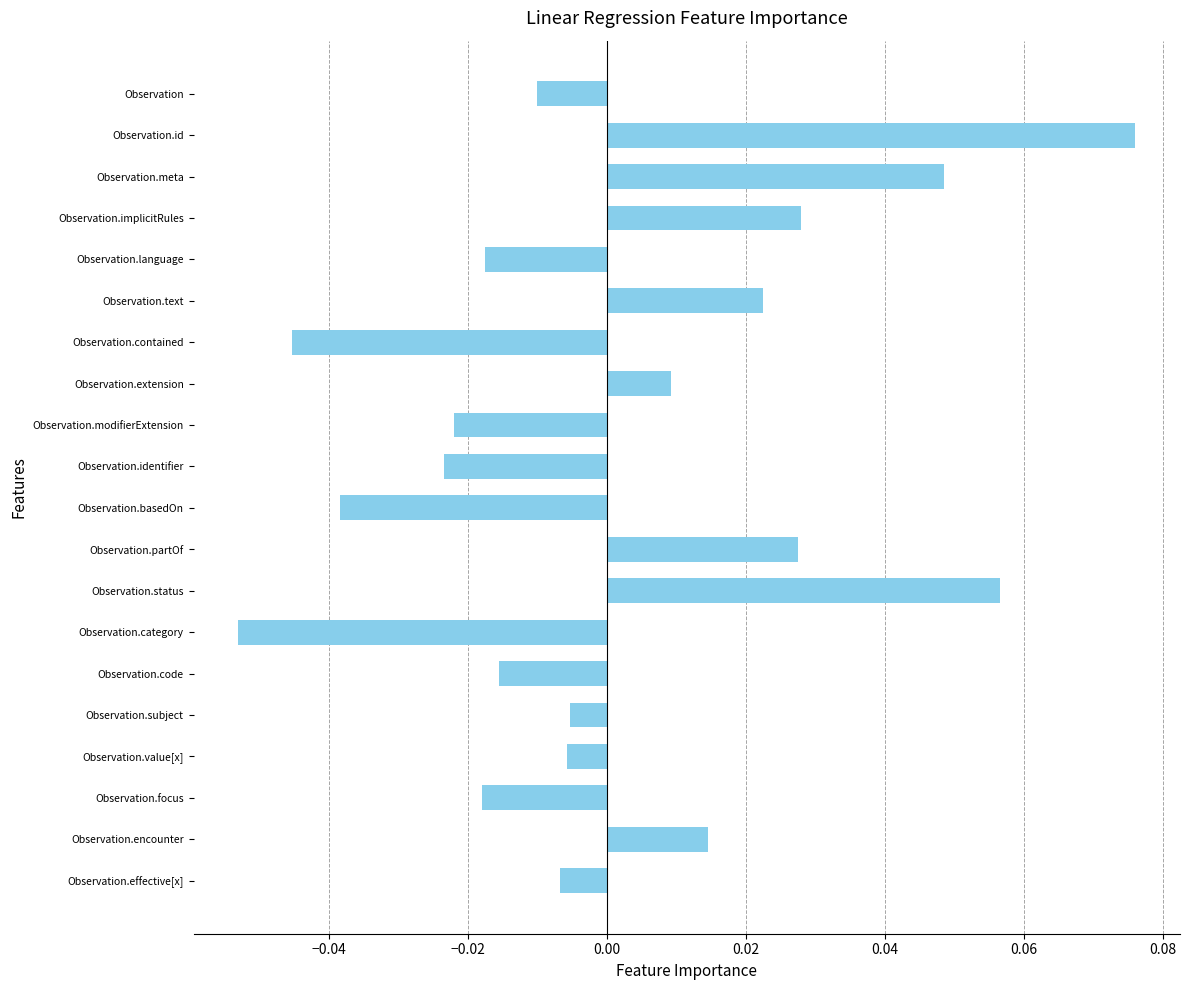

At which category does the chart reach its peak across all series?

Observation.id